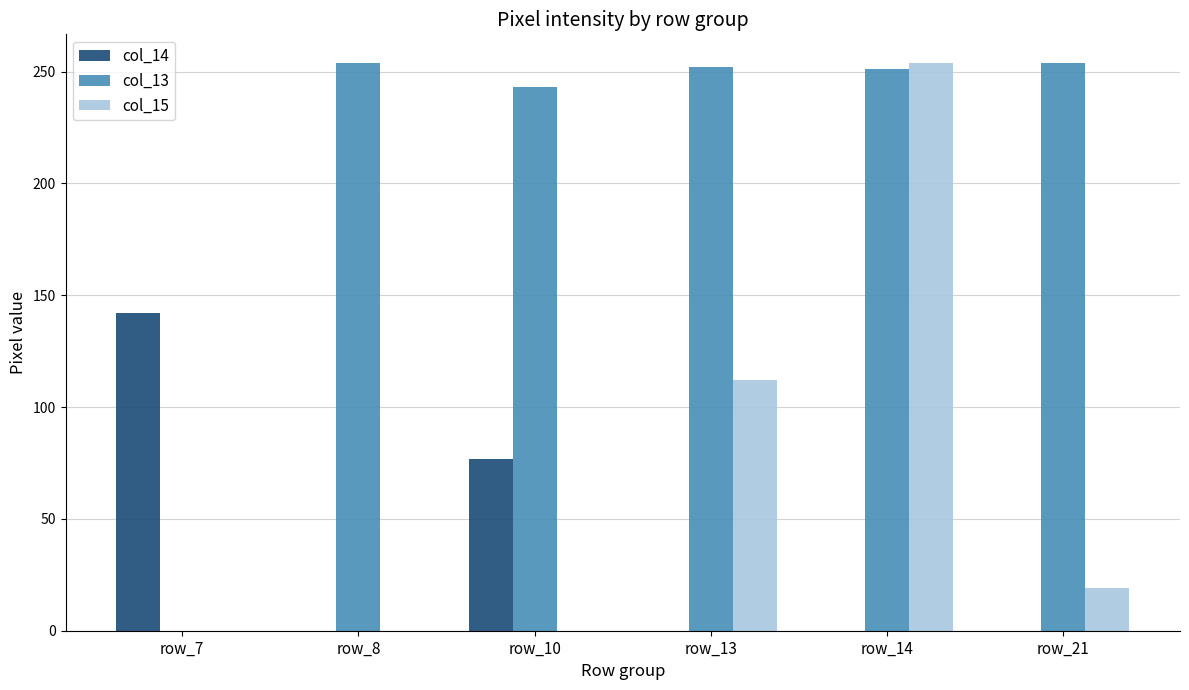

What is the maximum value shown in the chart?

254